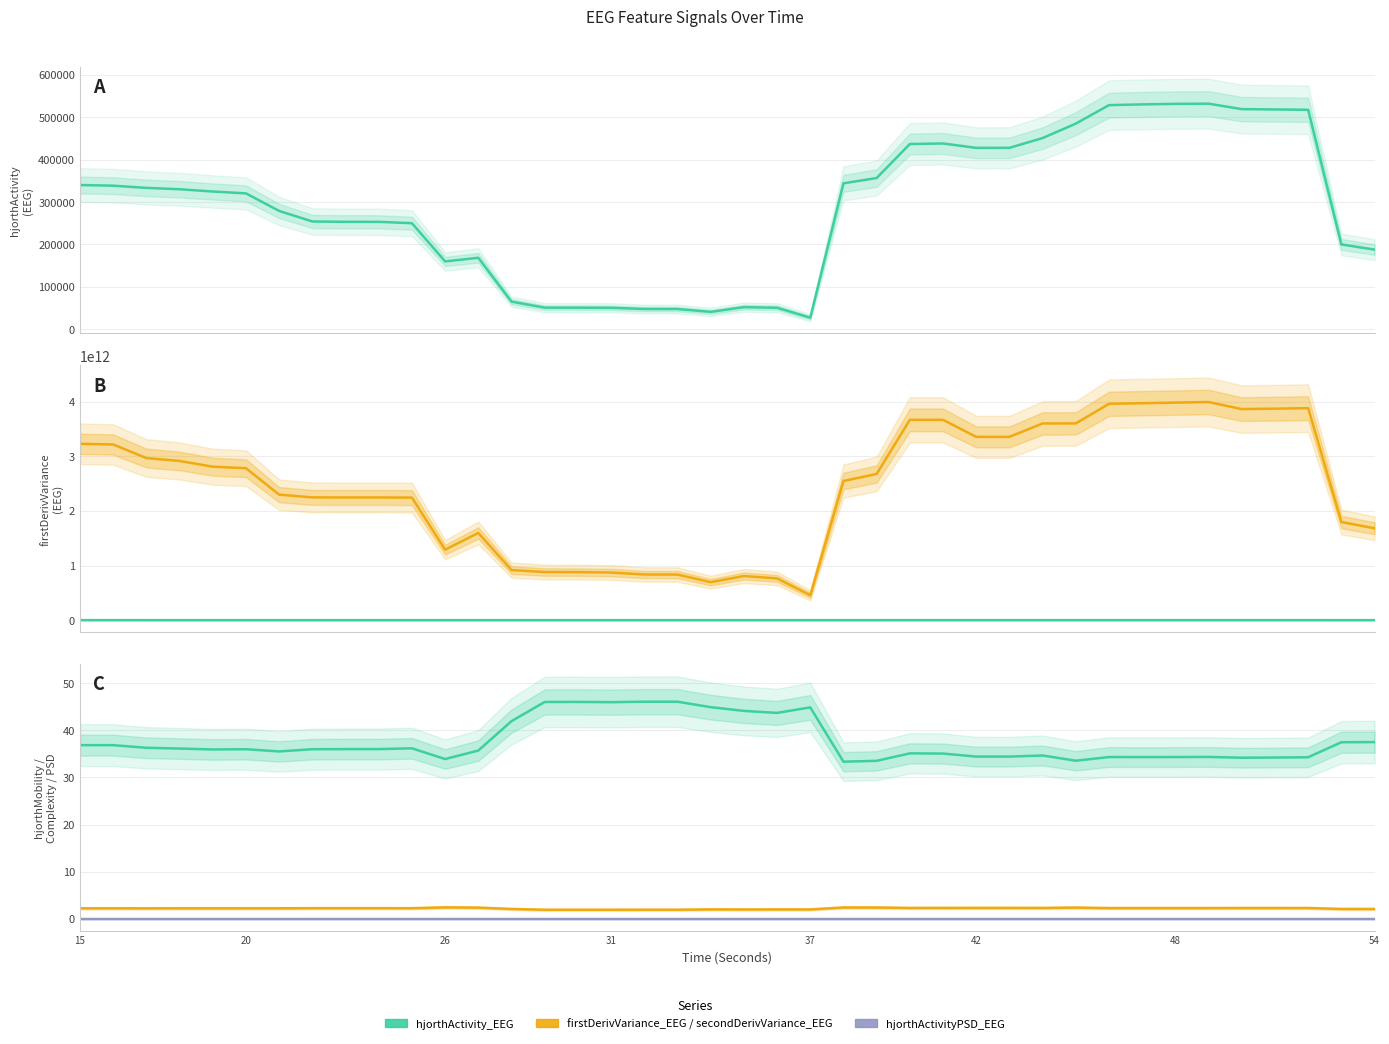

What is the difference between the maximum and minimum values in the hjorthActivity_EEG series?

505028.3